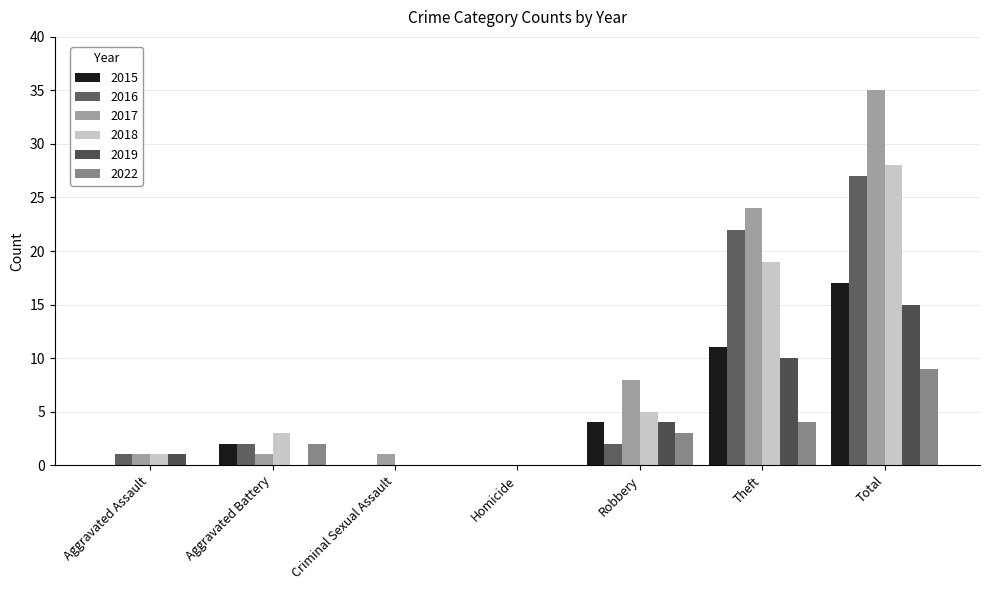

What is the average value of the 2022 series?

3